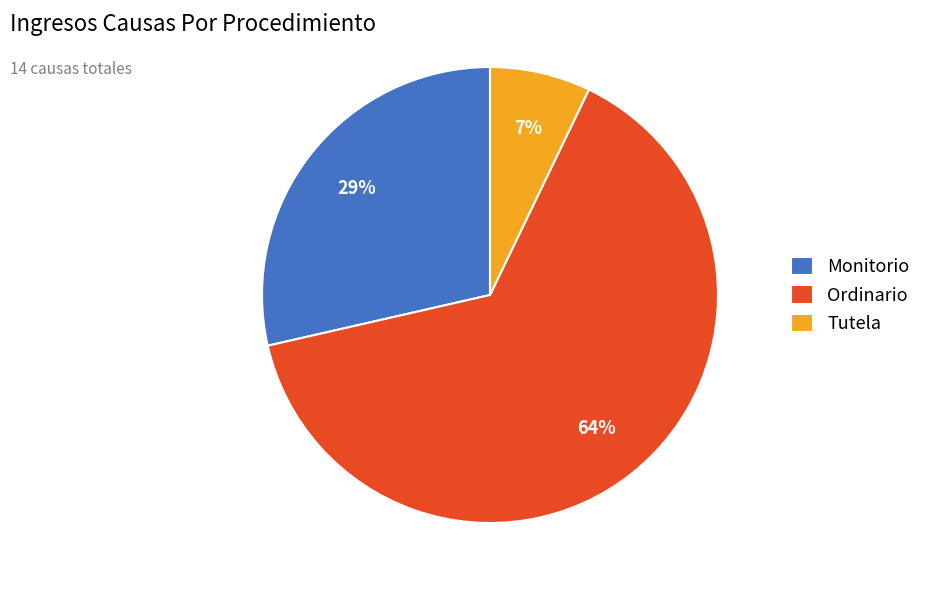

The Ordinario slice represents 64% of the pie. True or false?

True